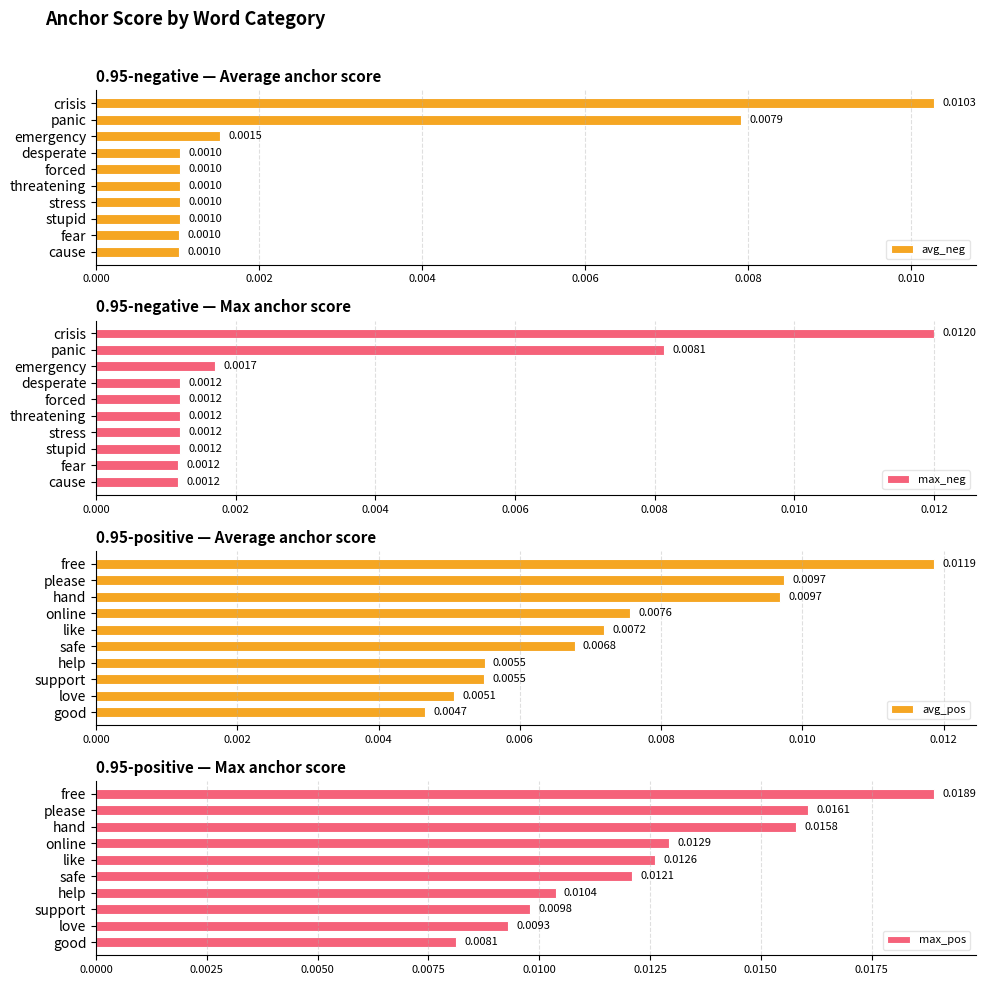

Where is avg_pos nearest to the value 0?

good